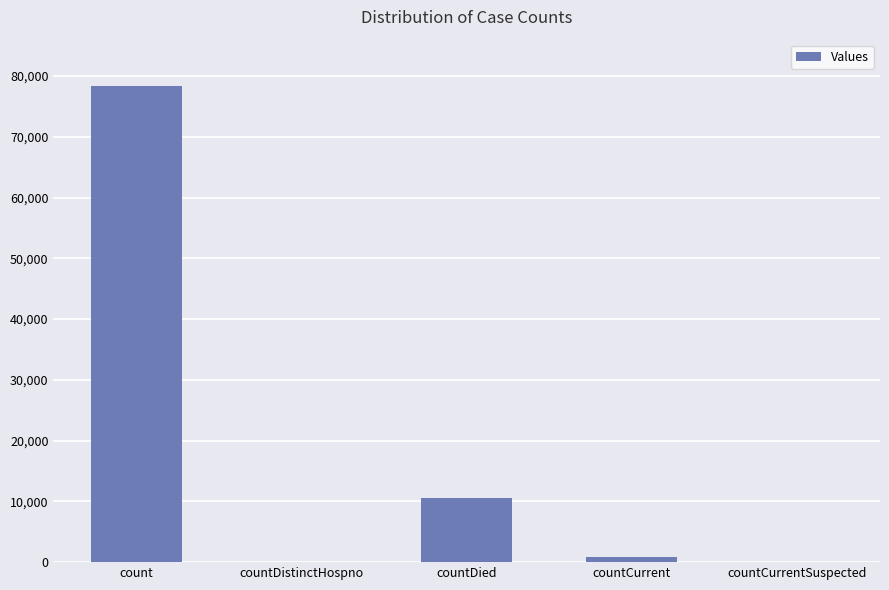

What is the sum of all values?

89792